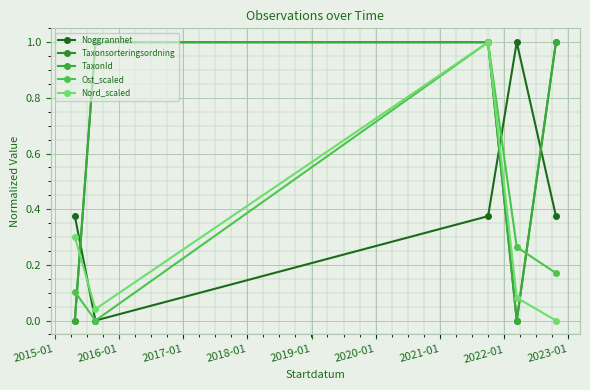

What is the difference between the maximum and minimum values in the Ost_scaled series?

1.0